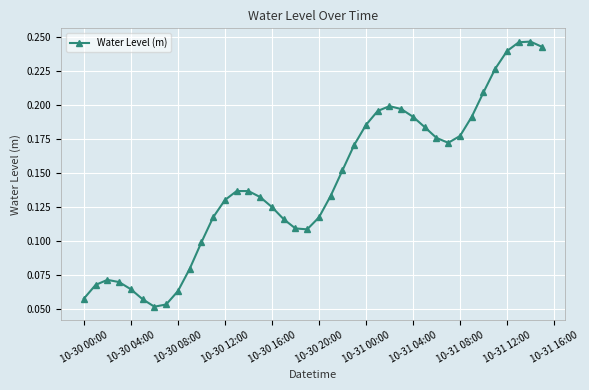

True or false: there are more than 0 points higher than both neighbors.

True